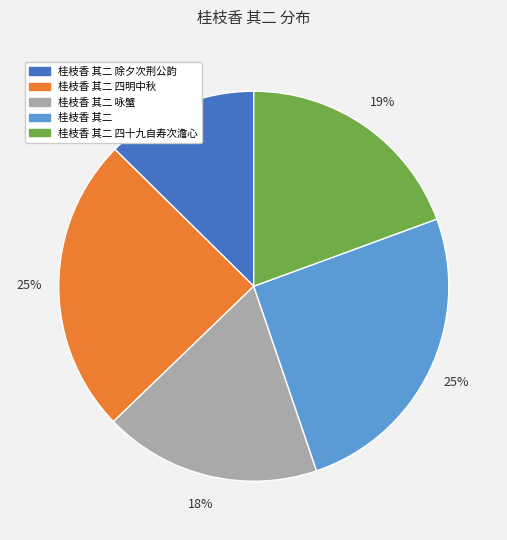

To the nearest percent, what is the average slice percentage?

20%